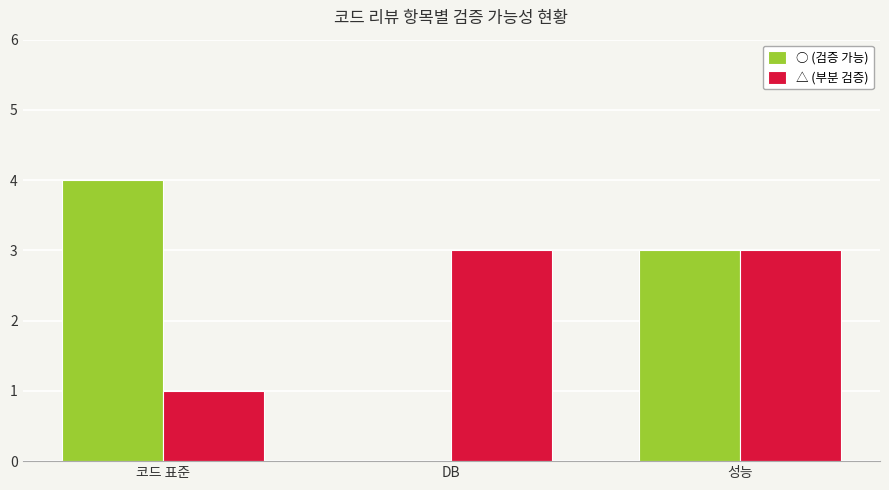

Reading left to right, list all the values displayed in this chart.

○ (검증 가능): 4	0	3
△ (부분 검증): 1	3	3